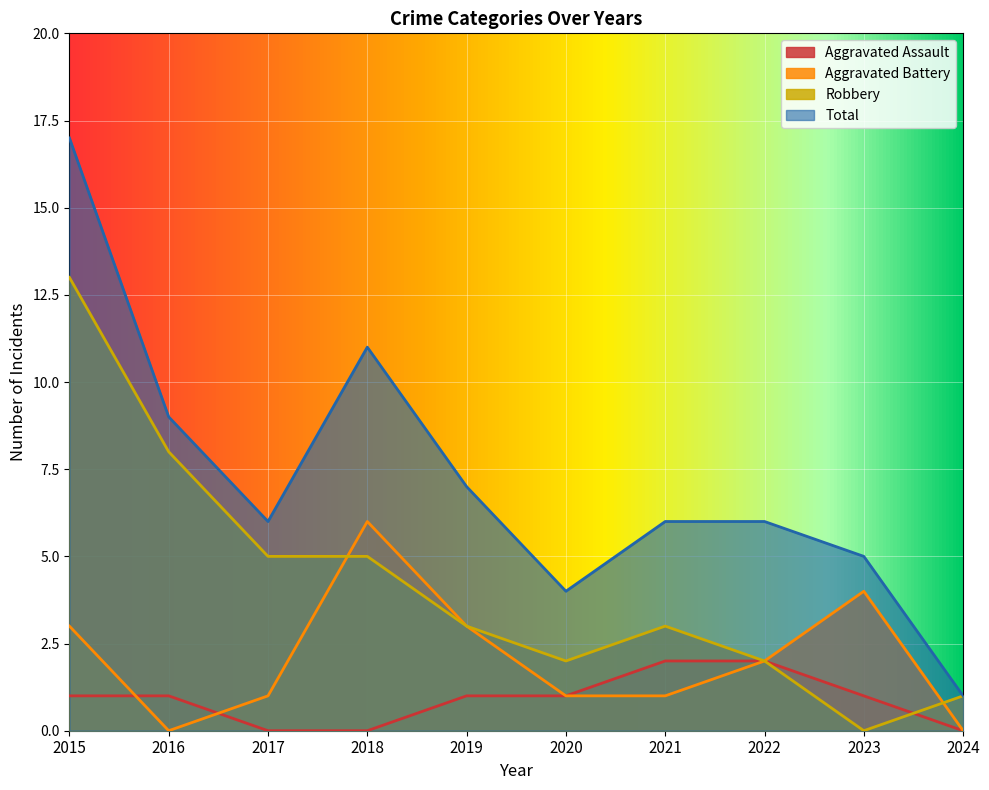

True or false: Aggravated Assault has a value of 1 at 2016.

False